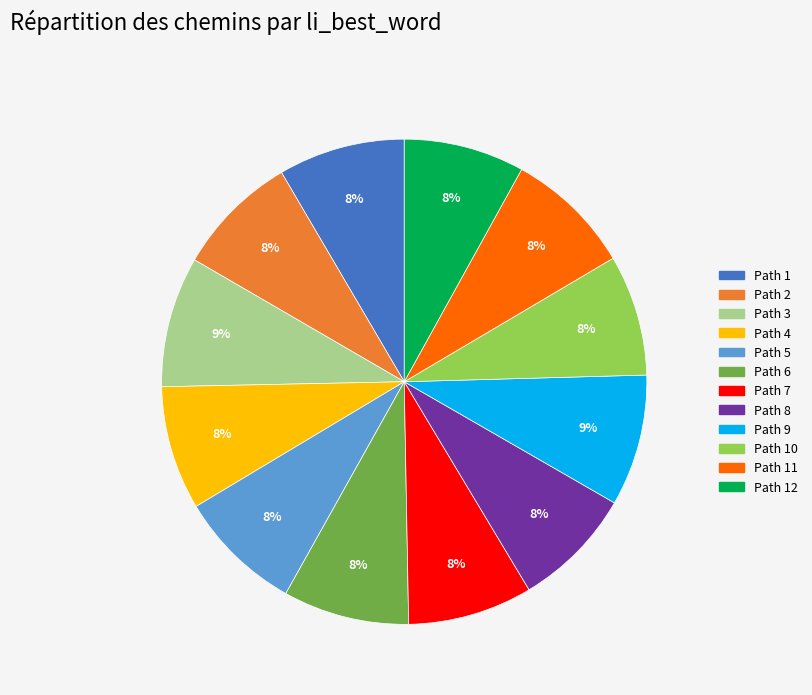

To the nearest percent, what is the average slice percentage?

8%